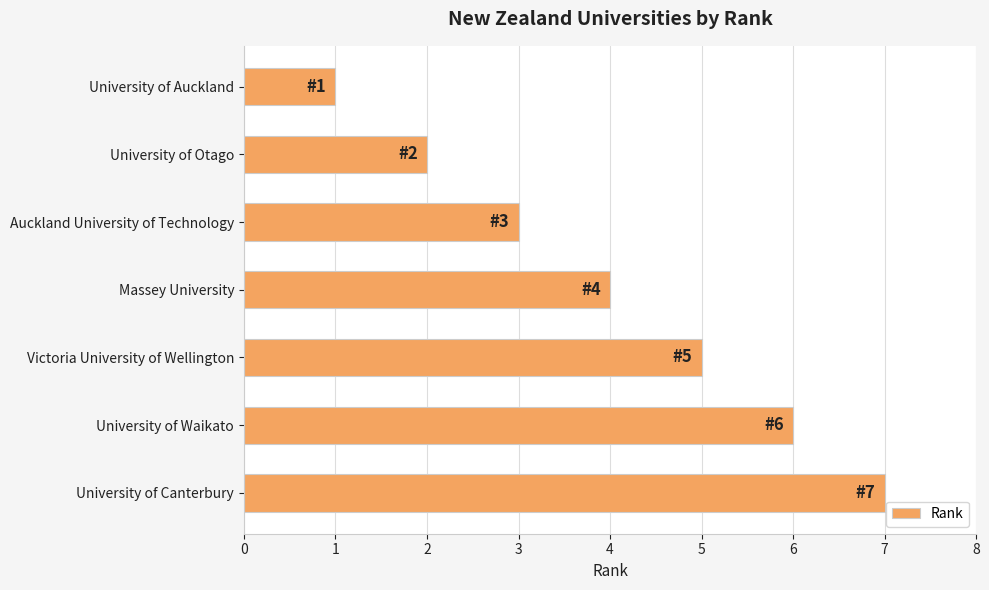

What value does the data have at University of Waikato?

6